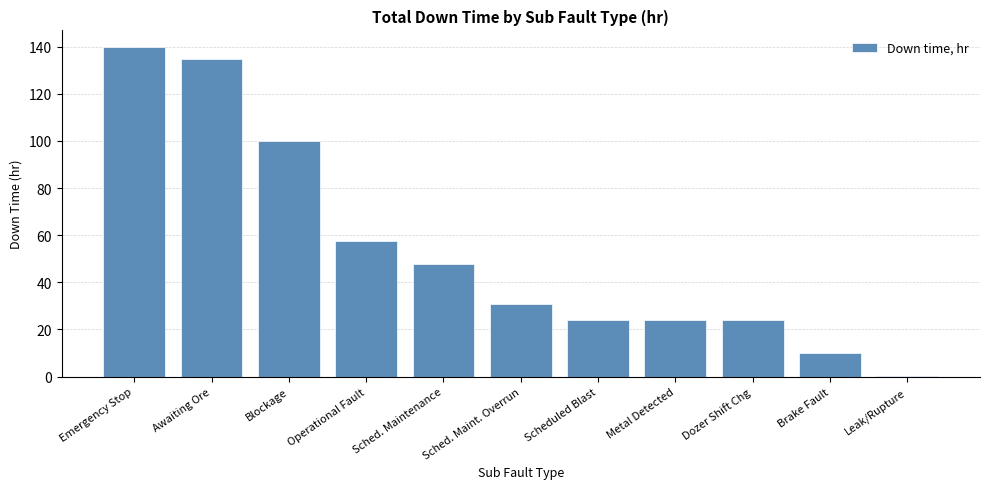

What is the ratio of the value at Awaiting Ore to the value at Sched. Maintenance?

2.8